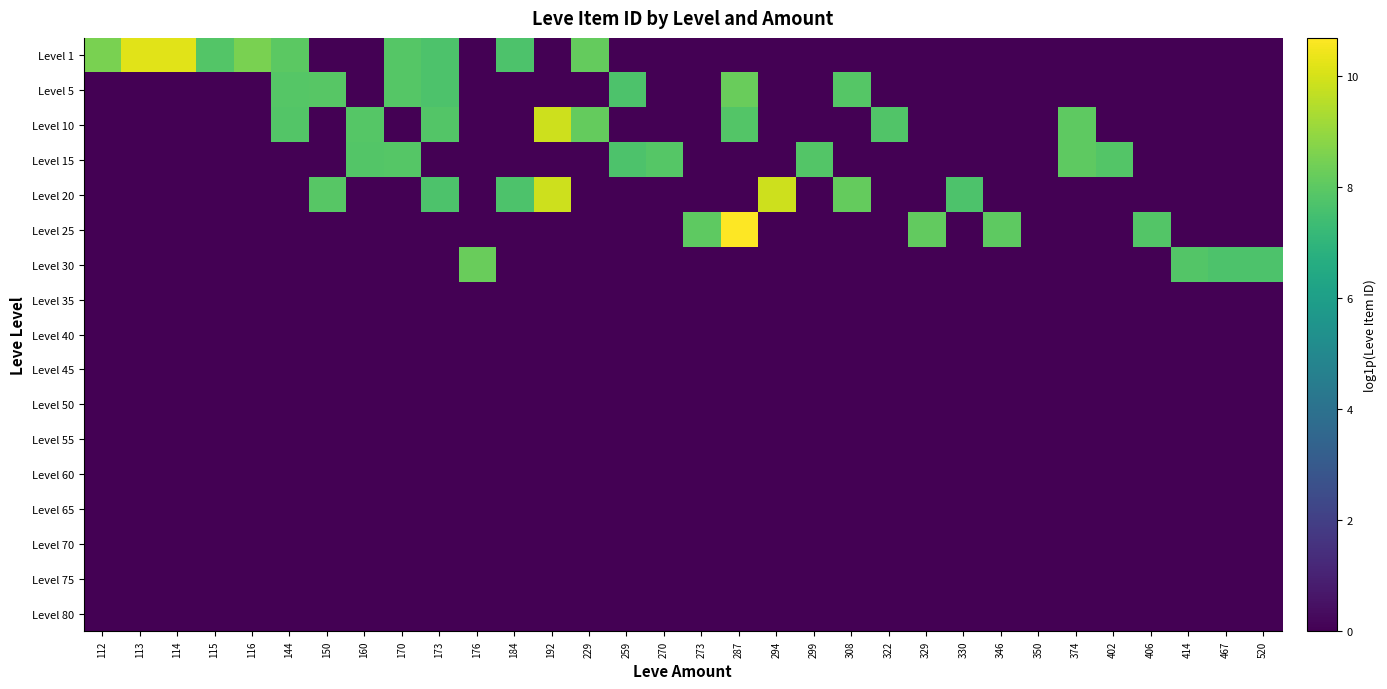

Between 270 and 322, which is larger?

270